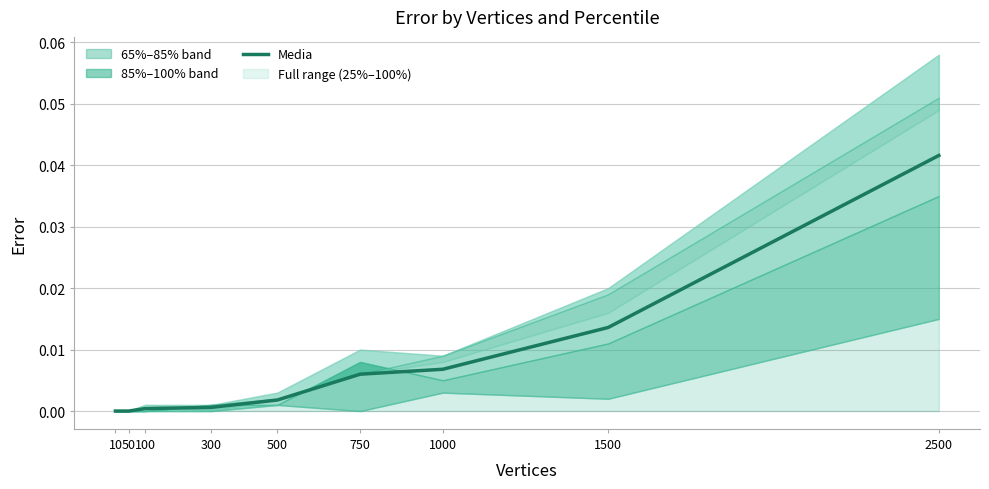

Is it true that the value at 500 is 0.0?

False